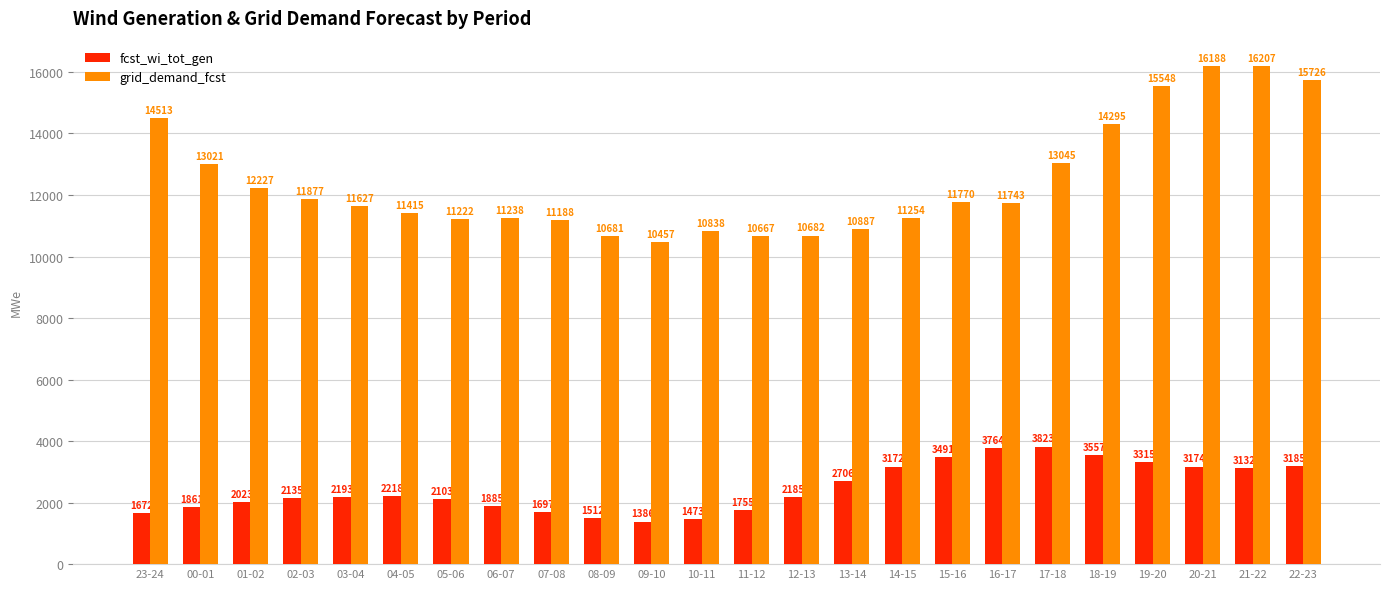

At which label is fcst_wi_tot_gen closest to 2604?

13-14